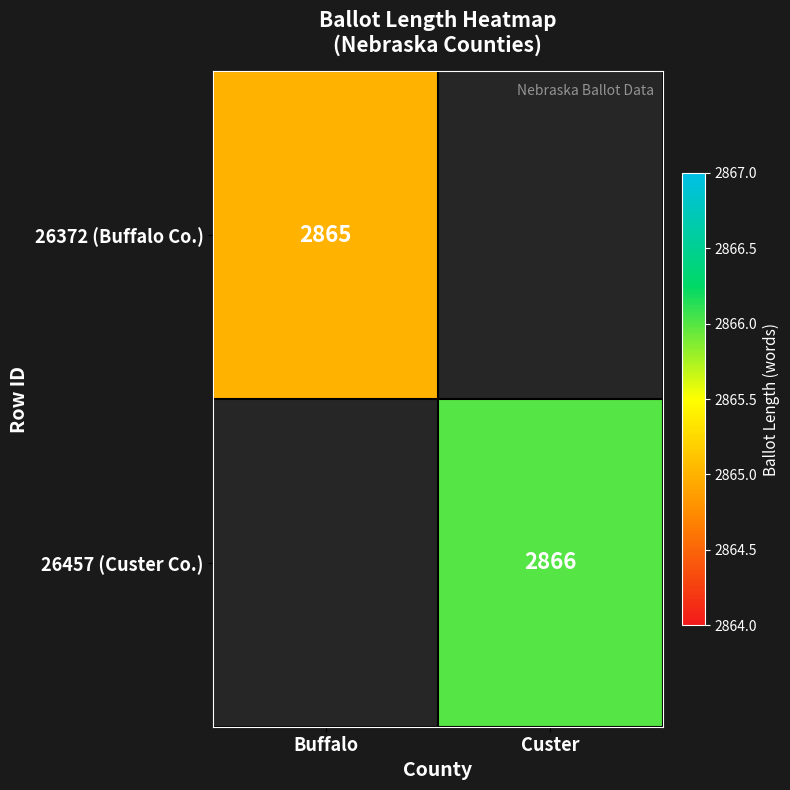

The 26457 (Custer Co.) series shows 3957 at Custer. True or false?

False